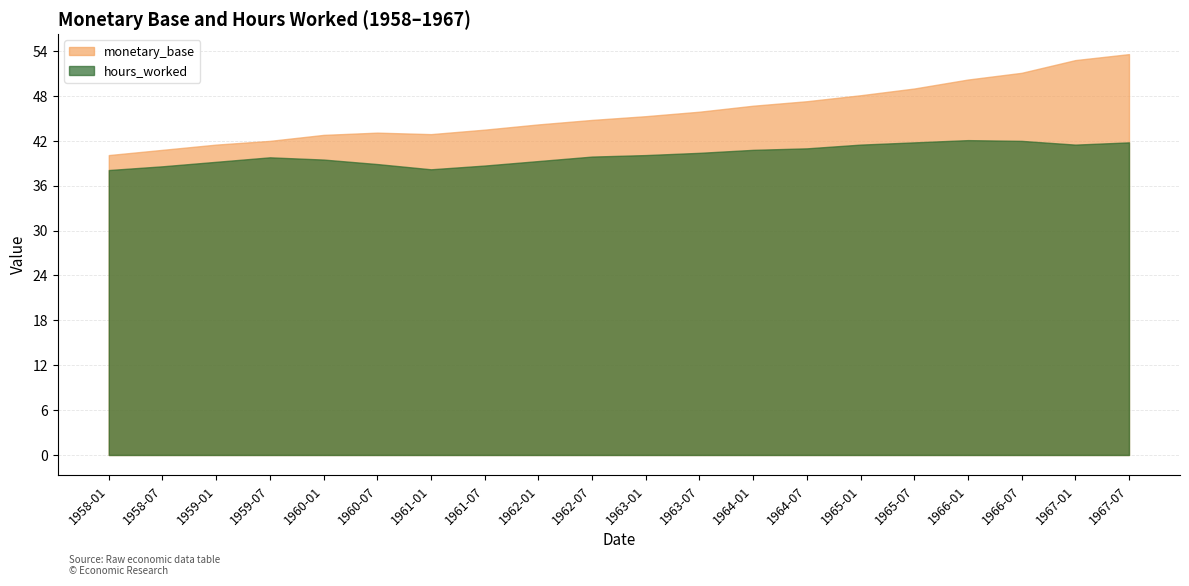

What position from the right is 1961-07?

13